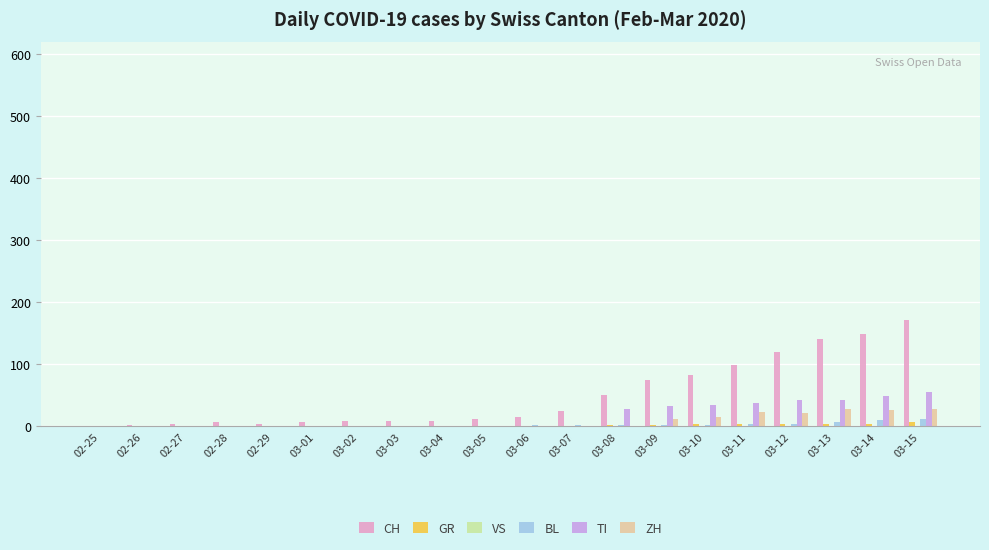

Which series has the largest total across all categories?

CH